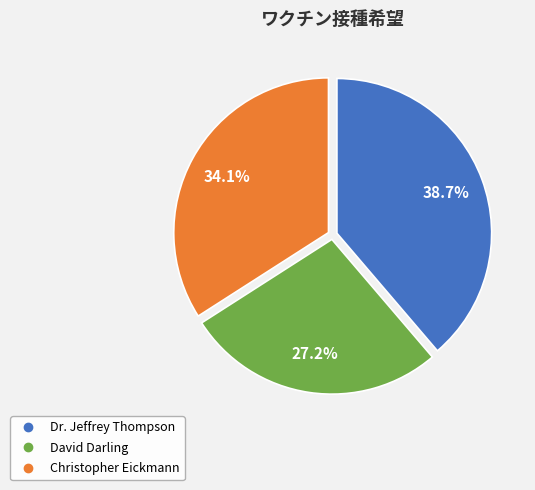

Is there a majority slice in this chart?

No